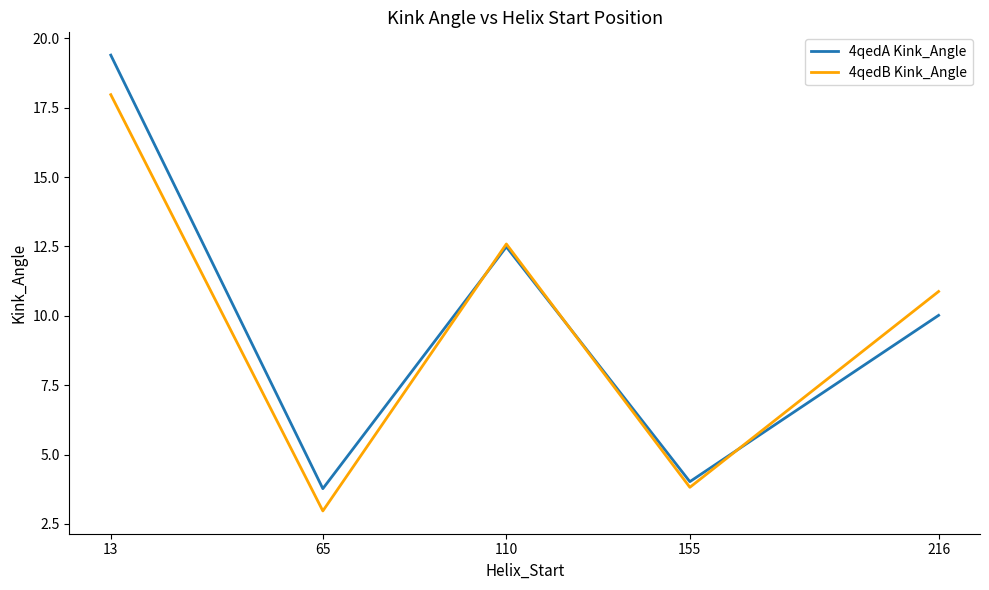

Which series ends up on top after the final intersection of 4qedA Kink_Angle and 4qedB Kink_Angle?

4qedB Kink_Angle